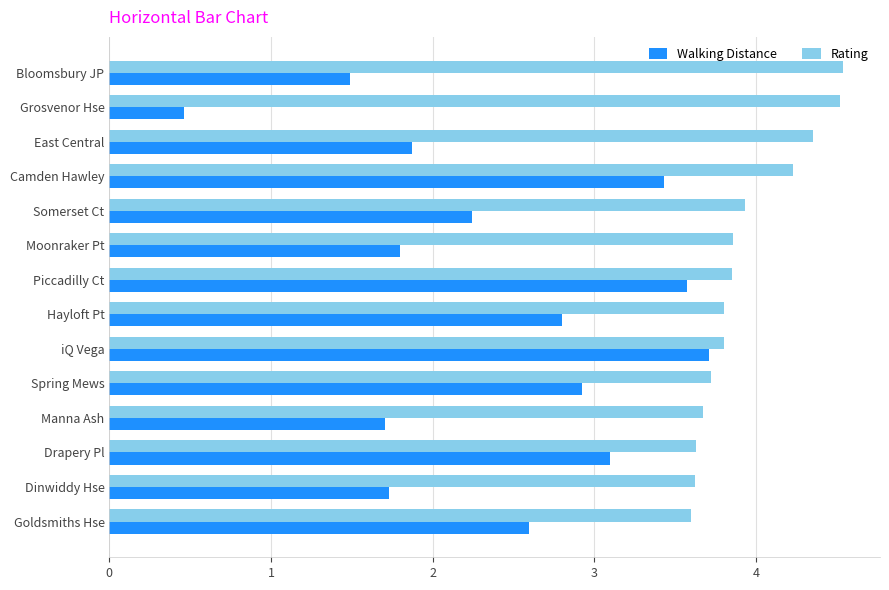

True or false: Rating has a value of 1.2 at Drapery Pl.

False